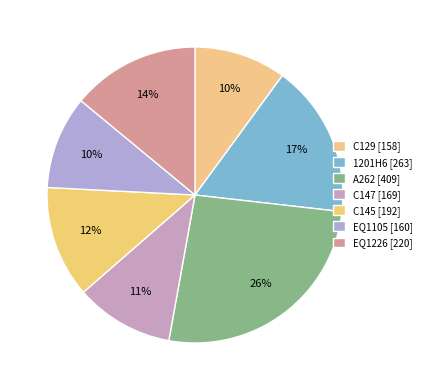

Does EQ1105 account for over 50% of the chart?

No